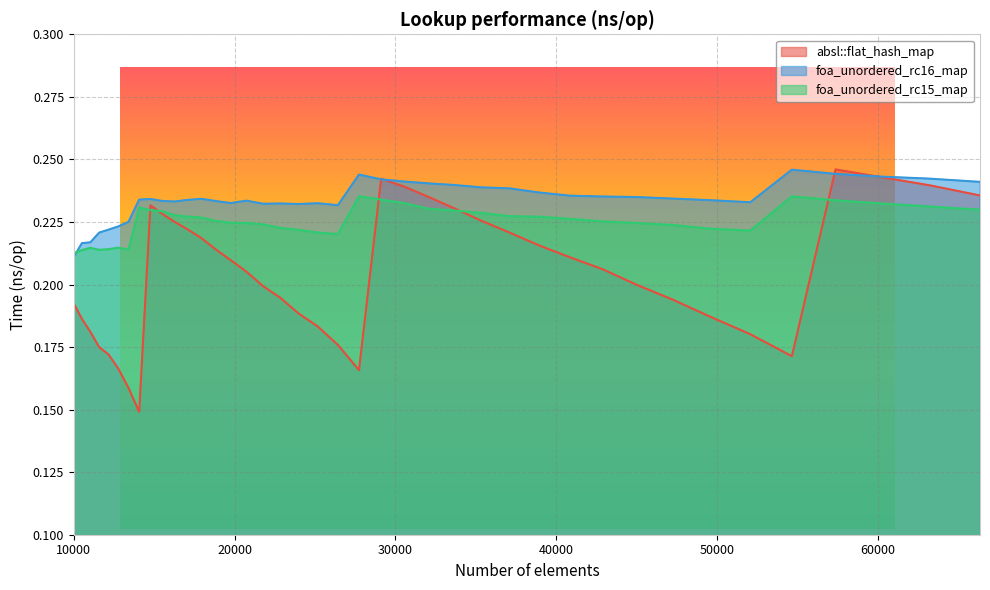

What is the value of the absl::flat_hash_map point at the 36th from the left?

0.2